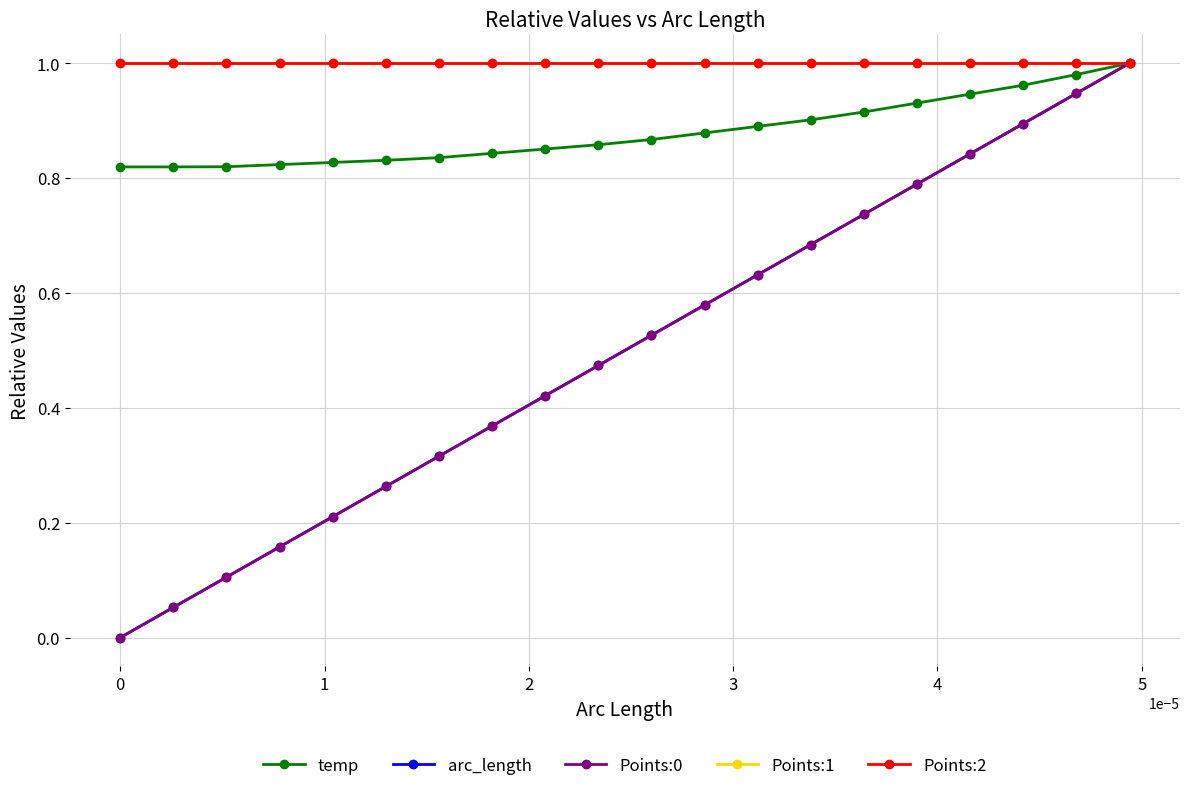

Does the chart have visible grid lines?

Yes